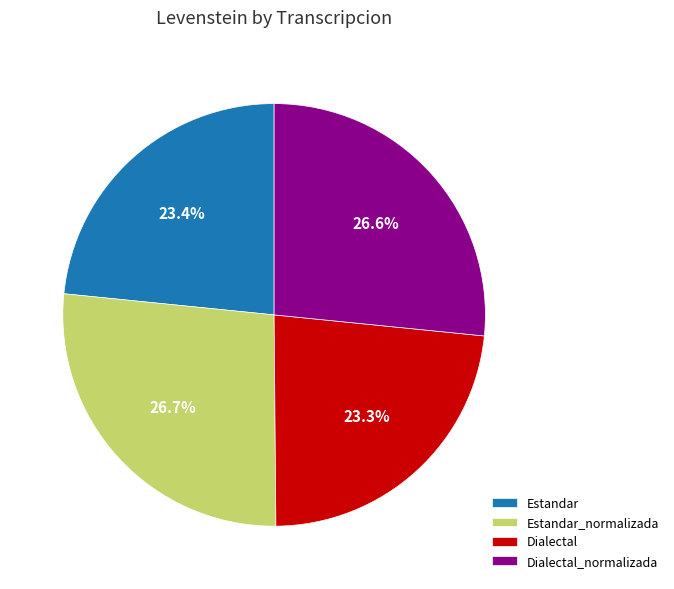

True or false: Dialectal accounts for 13% of the total.

False